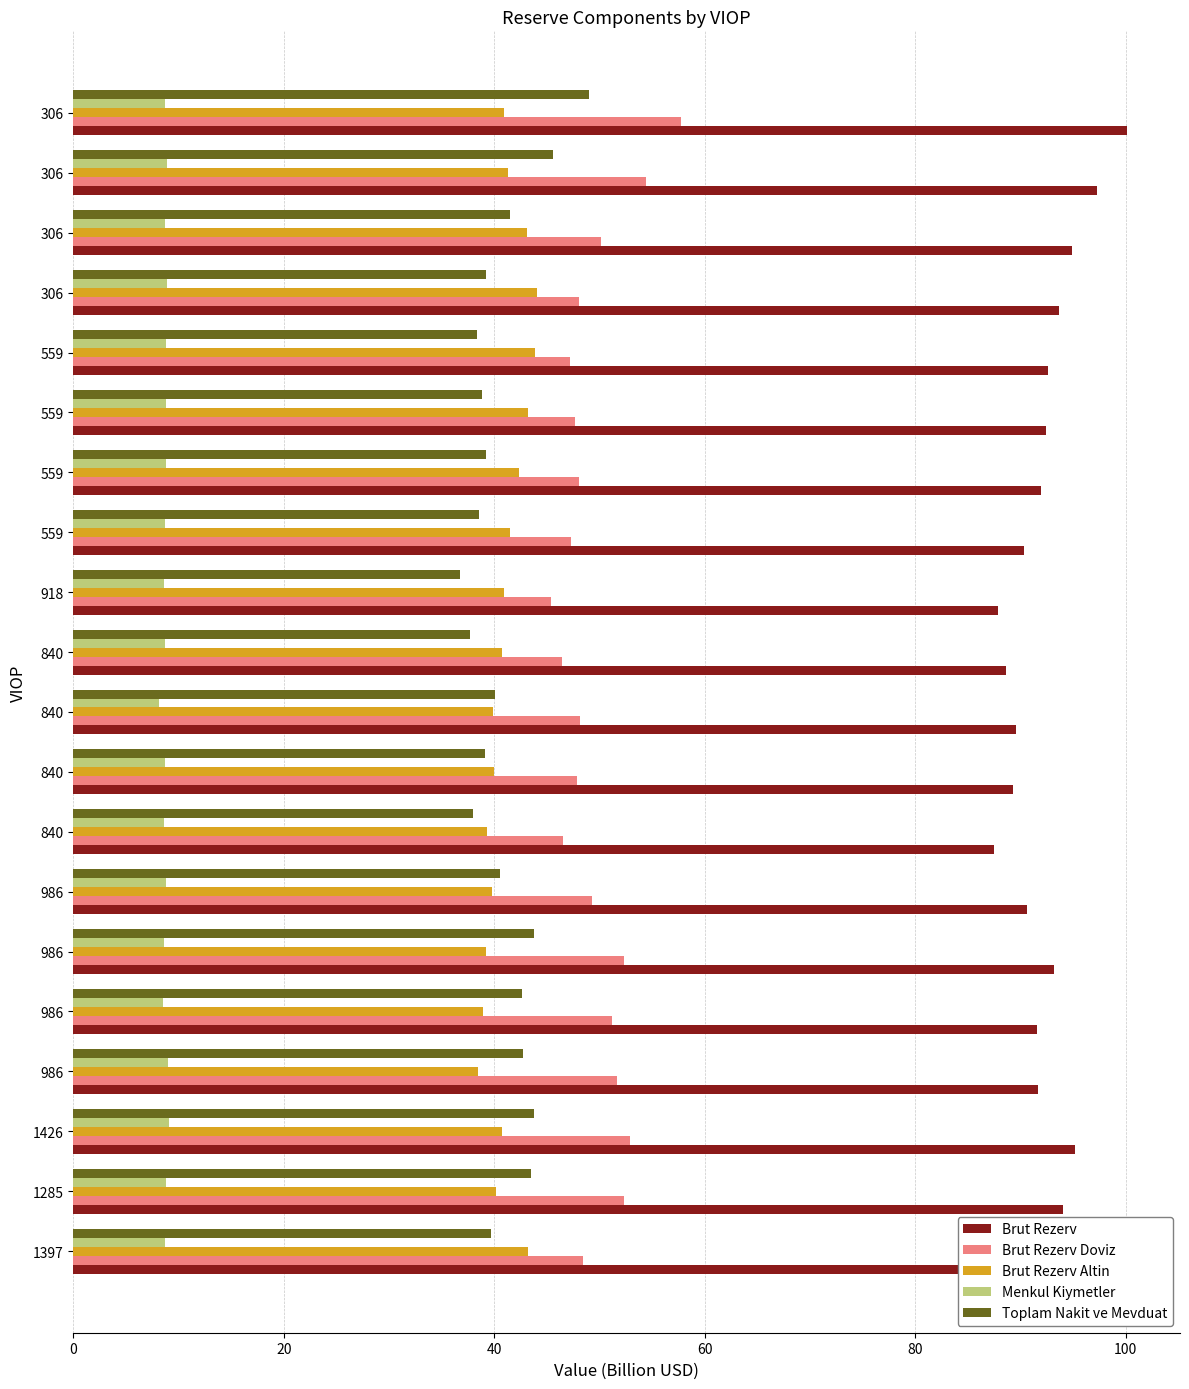

What are all the series names shown in the legend?

Brut Rezerv, Brut Rezerv Doviz, Brut Rezerv Altin, Menkul Kiymetler, Toplam Nakit ve Mevduat